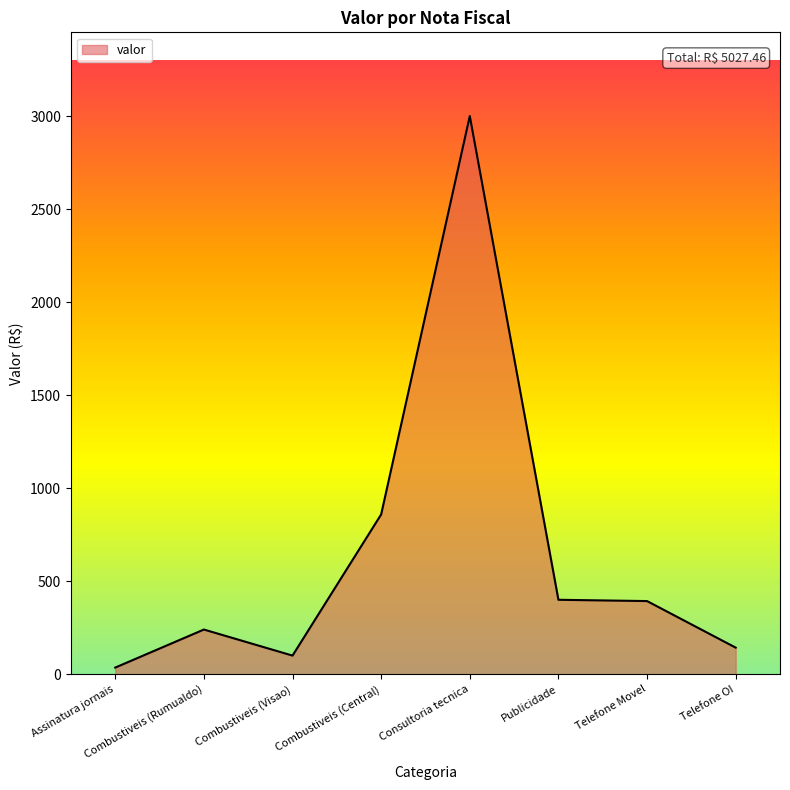

What is the difference between the maximum and second lowest values?

2900.0